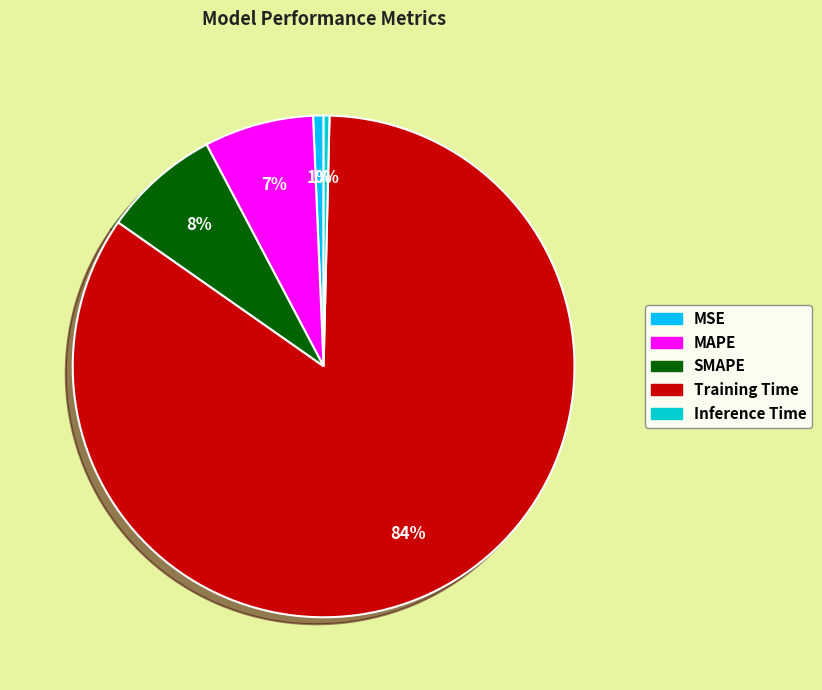

Between Training Time and MAPE, which is larger?

Training Time